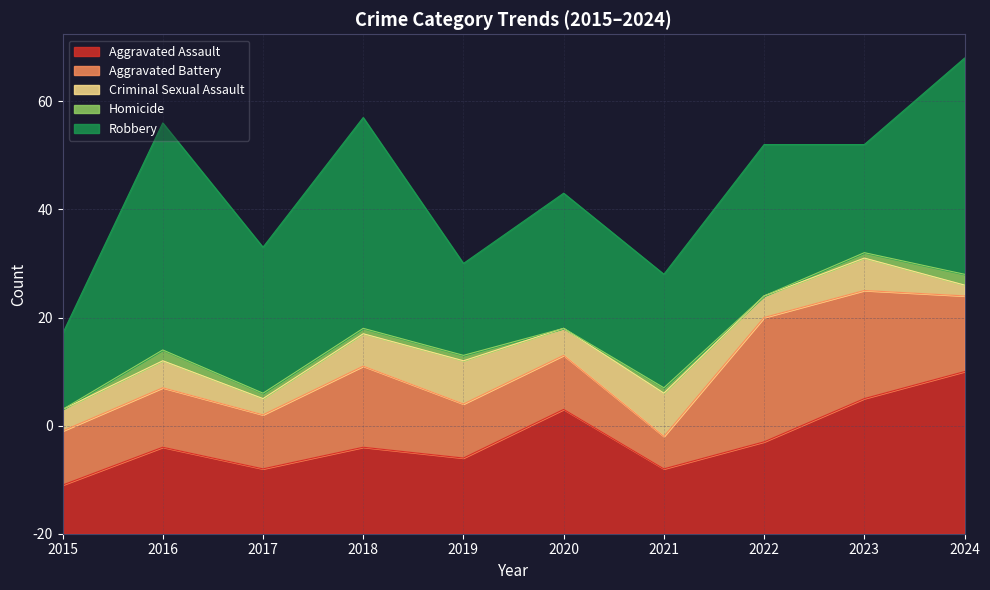

What is the difference between the highest and lowest values at 2022?

28